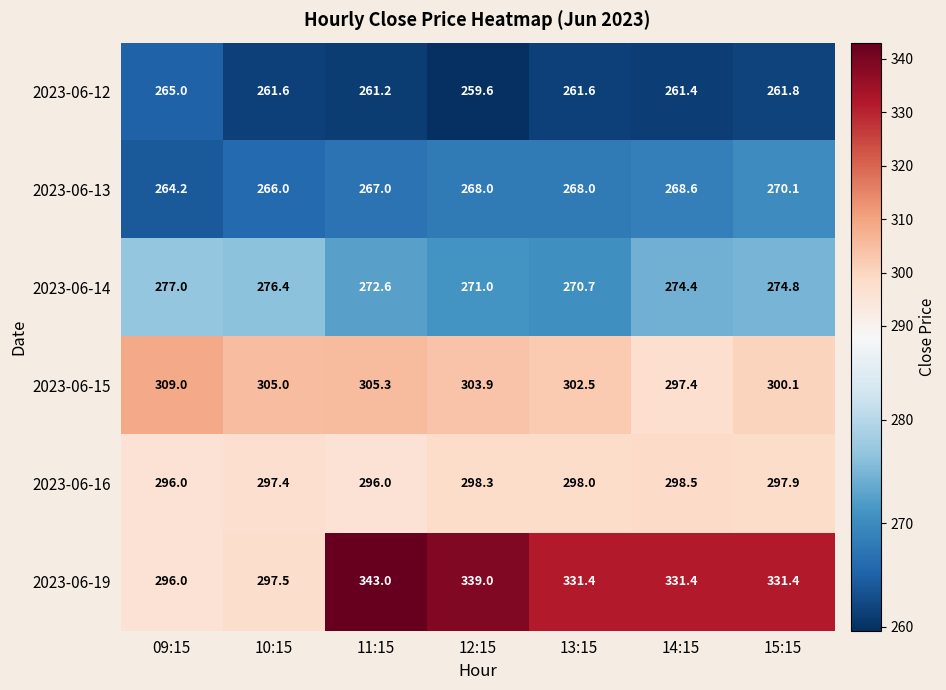

List the series in order of their peak value, highest first.

2023-06-19, 2023-06-15, 2023-06-16, 2023-06-14, 2023-06-13, 2023-06-12